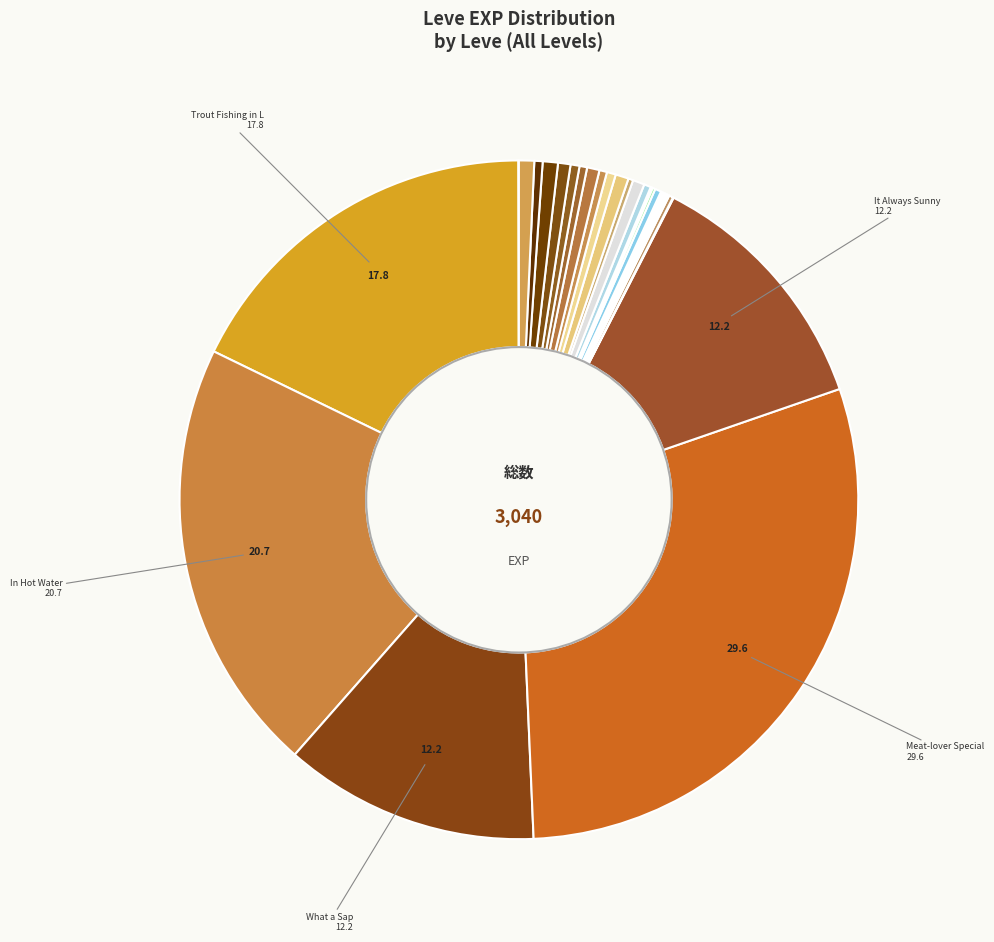

To the nearest percent, what is the average slice percentage?

3%